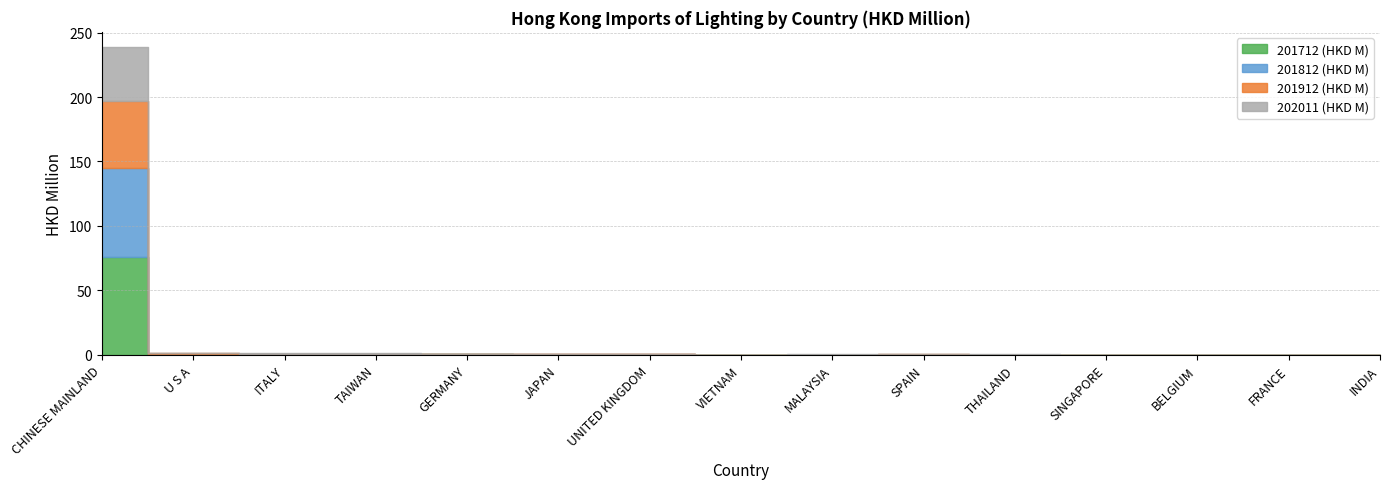

What is the label of the 3rd point from the right?

BELGIUM